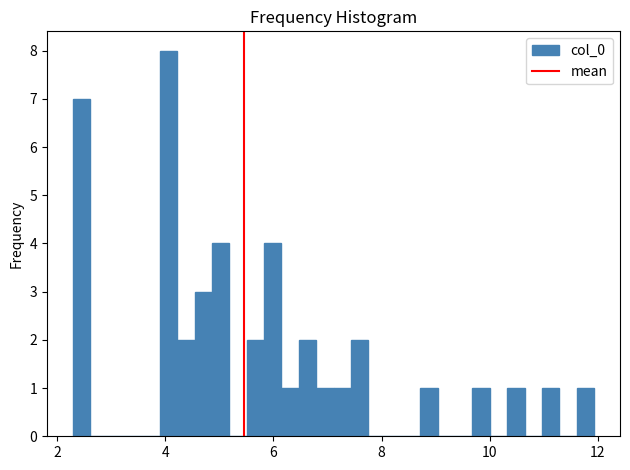

Read against the x-axis, roughly where is the centre of the tallest bar?

4.0